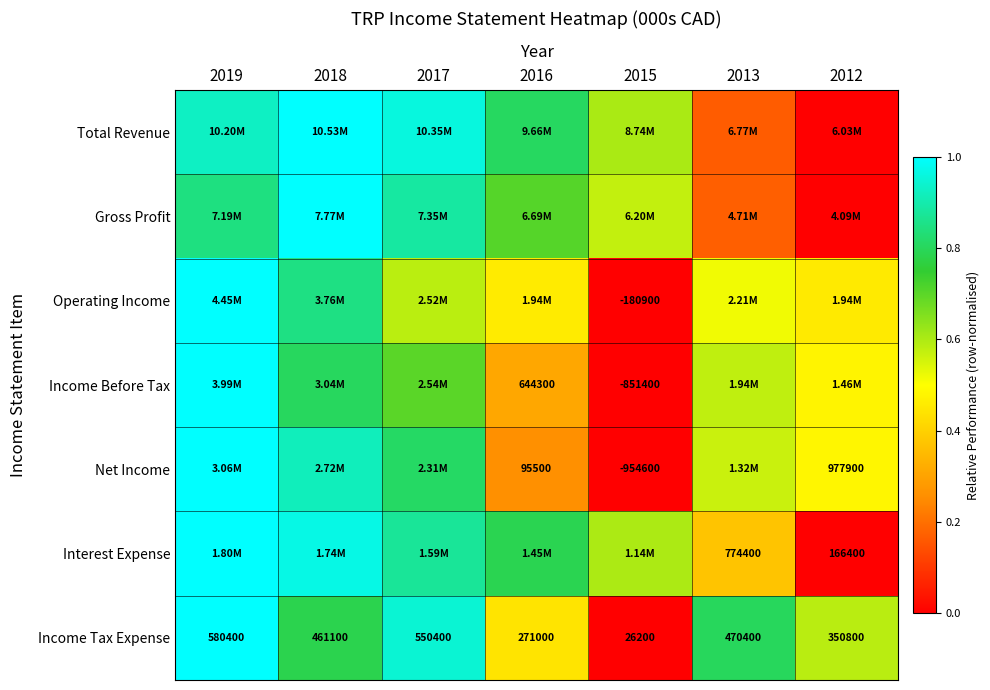

What is the approximate value of Gross Profit at 2016?

0.7